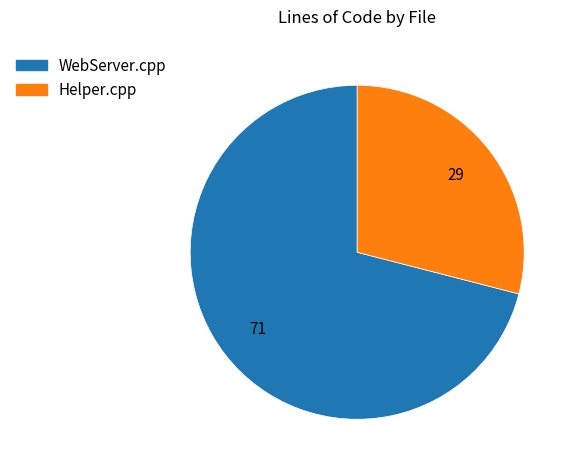

The Helper.cpp slice represents 18% of the pie. True or false?

False